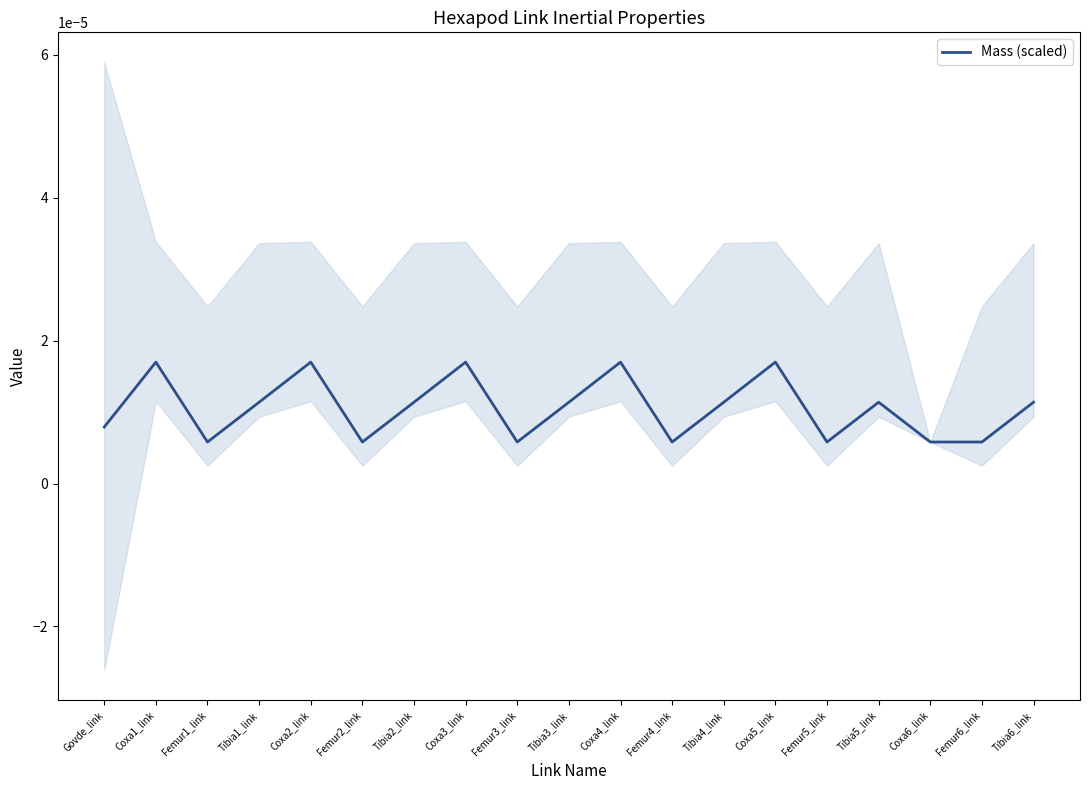

Is this an area chart (filled region under the line)?

No